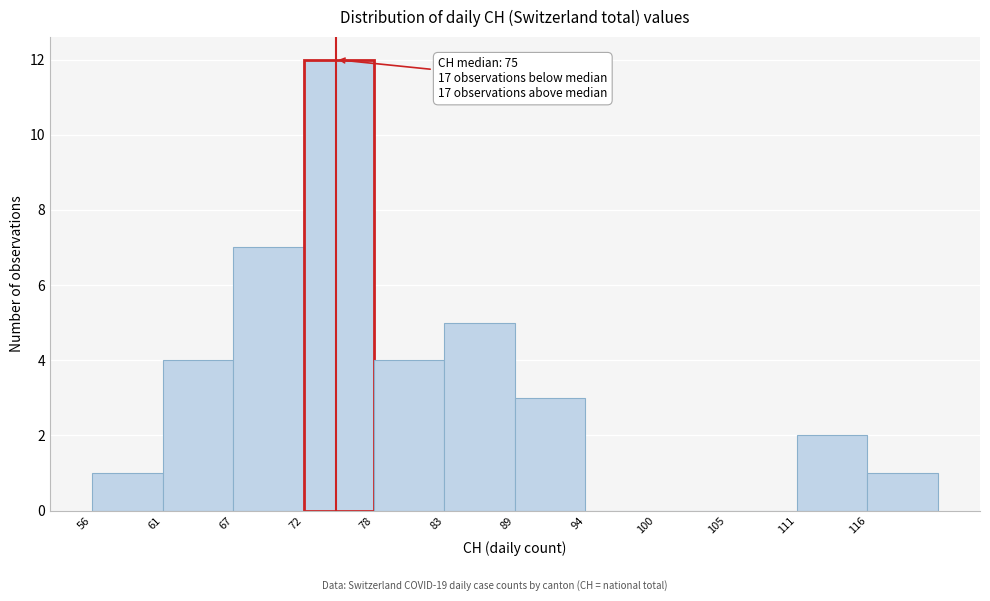

Which range on the x-axis has the tallest bar?

72.5 to 78.0